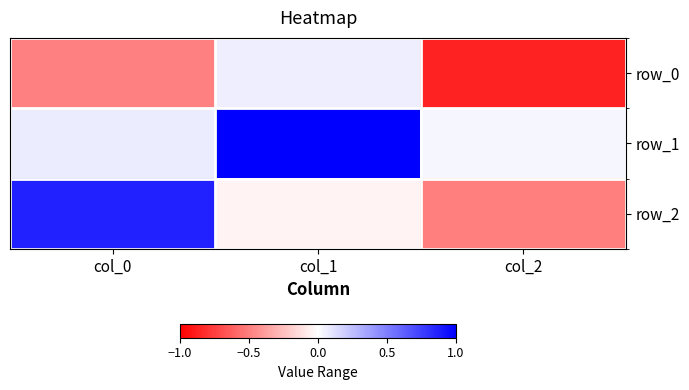

At which label does row_2 first exceed 0?

col_0